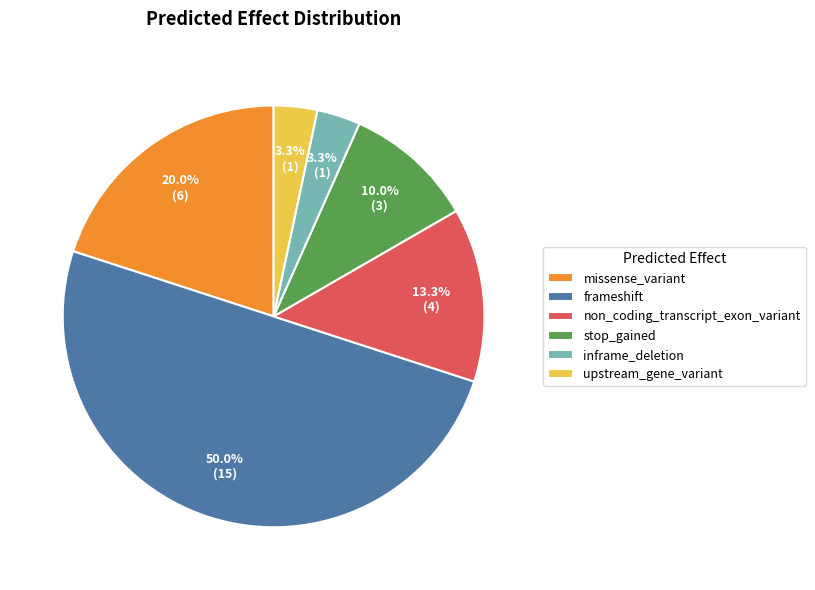

How many segments does this pie chart have?

6